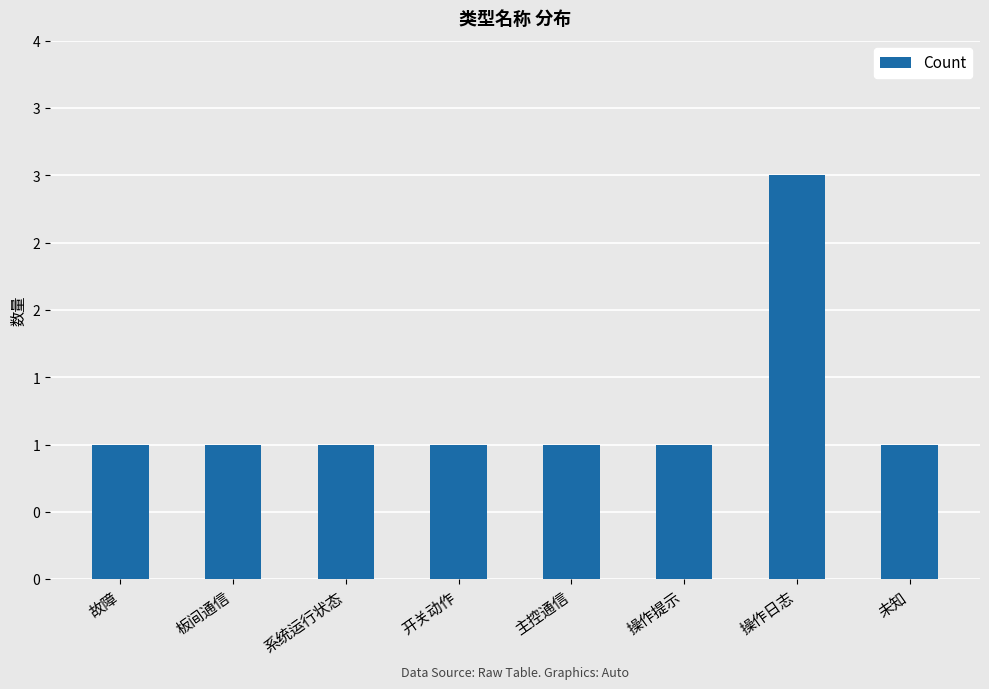

Where is the data nearest to the value 2?

故障